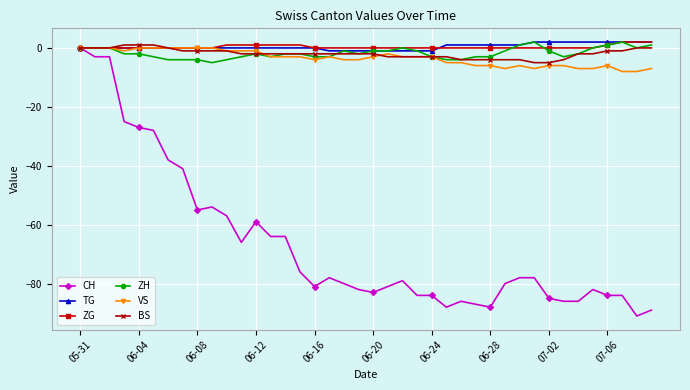

What is the minimum value shown in the chart?

-91